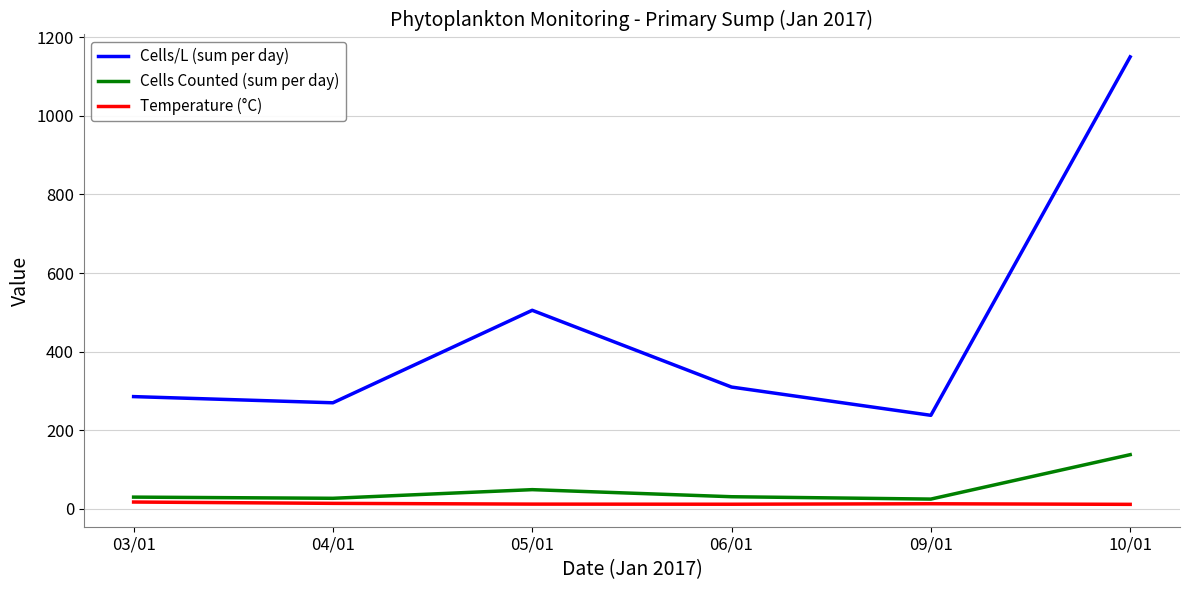

True or false: Cells Counted (sum per day) and Temperature (°C) cross at least once.

False